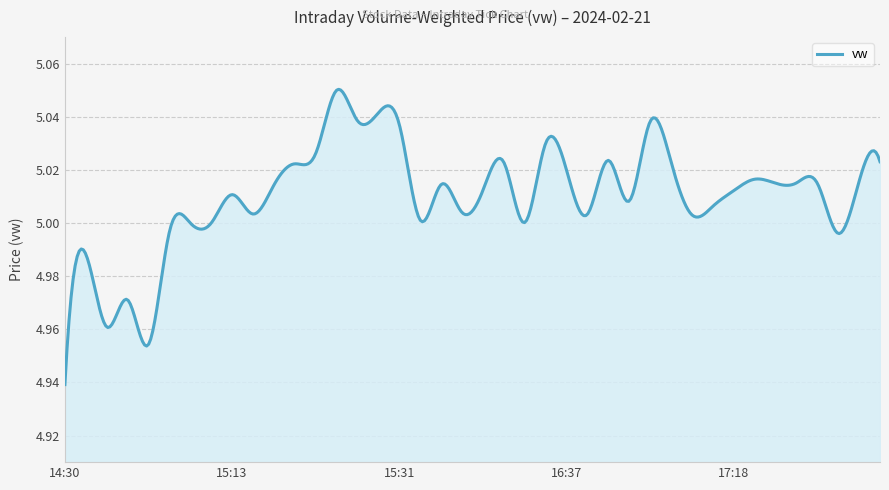

List the labels in order of value, smallest first.

14:30, 14:49, 14:37, 14:43, 14:34, 17:43, 14:54, 15:02, 15:05, 16:30, 15:36, 17:16, 16:44, 15:17, 15:57, 17:17, 16:54, 15:13, 17:18, 16:20, 15:18, 15:49, 17:30, 17:42, 17:34, 17:54, 17:23, 16:37, 15:20, 16:21, 17:07, 18:00, 16:48, 15:21, 16:35, 15:31, 17:01, 15:27, 15:28, 15:24